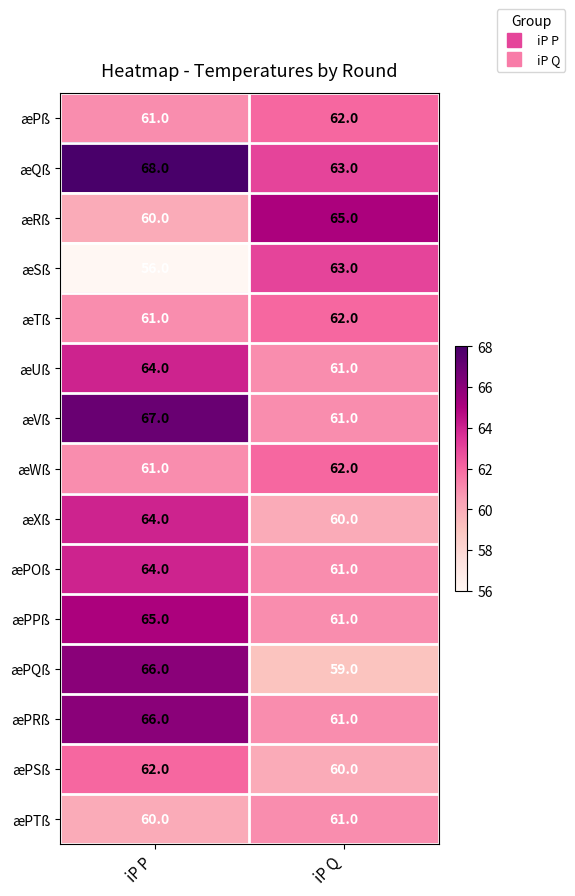

What is the total value across all series at iP Q?

922